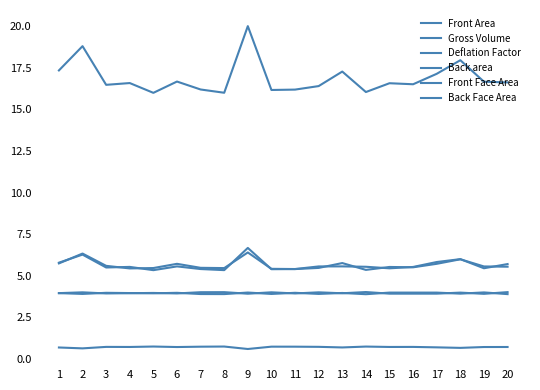

What is the total value across all series at 12?

36.0